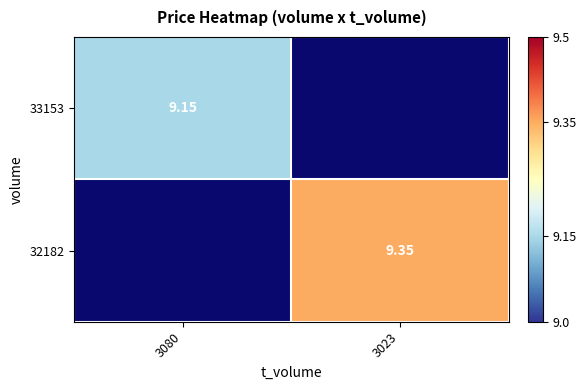

Is the value of 32182 at 3023 greater than the value of 33153 at 3080?

Yes